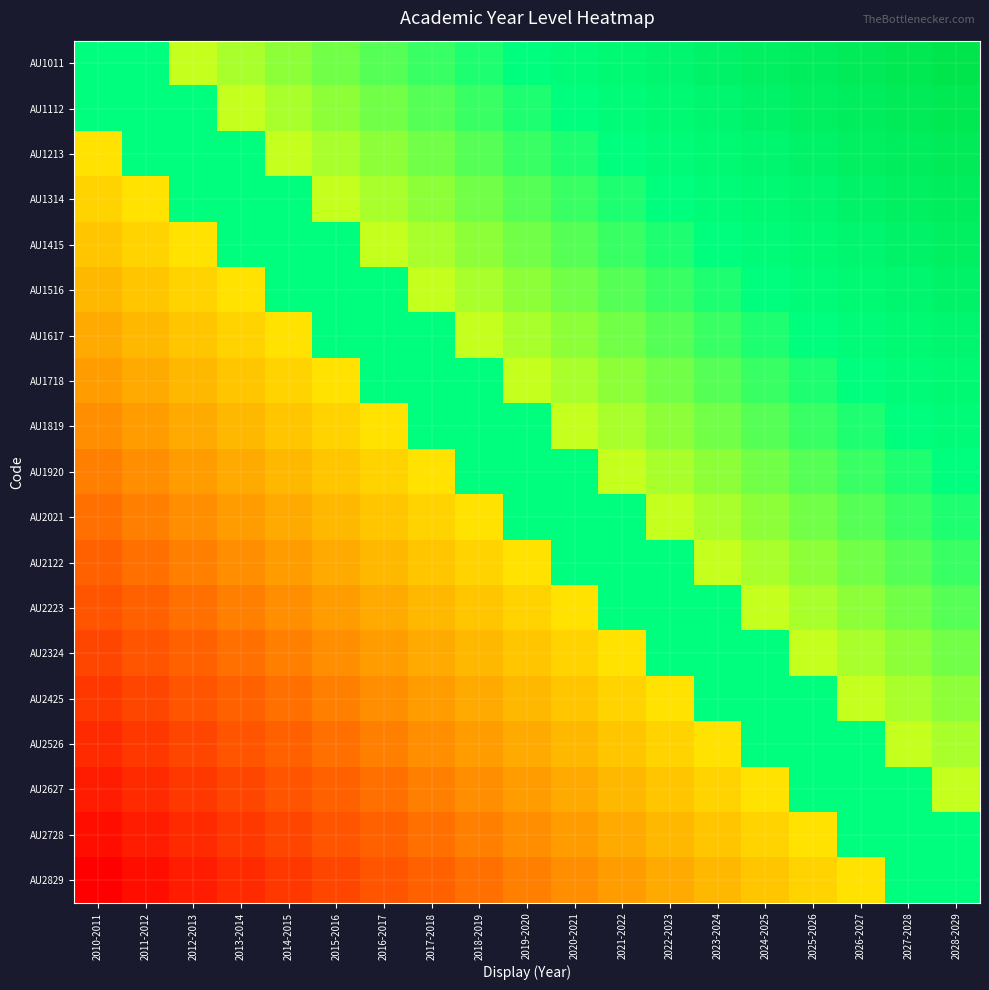

Is it true that AU2223 equals 0.4 at 2022-2023?

False